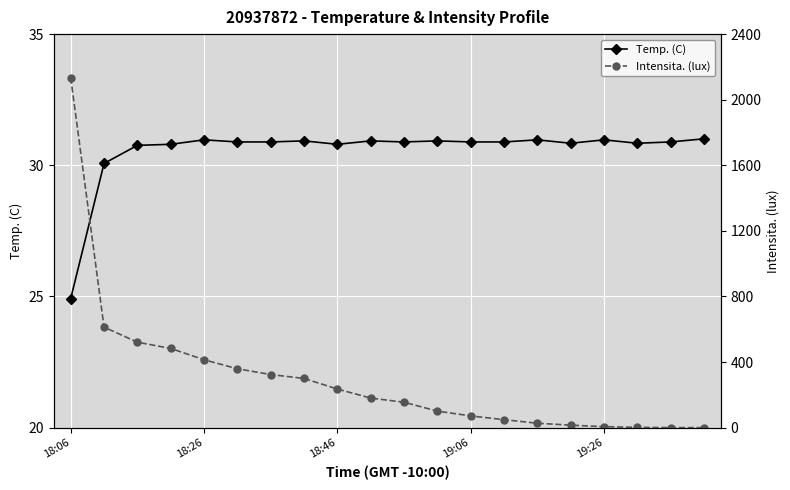

What is the average value of the Temp. (C) series?

30.6